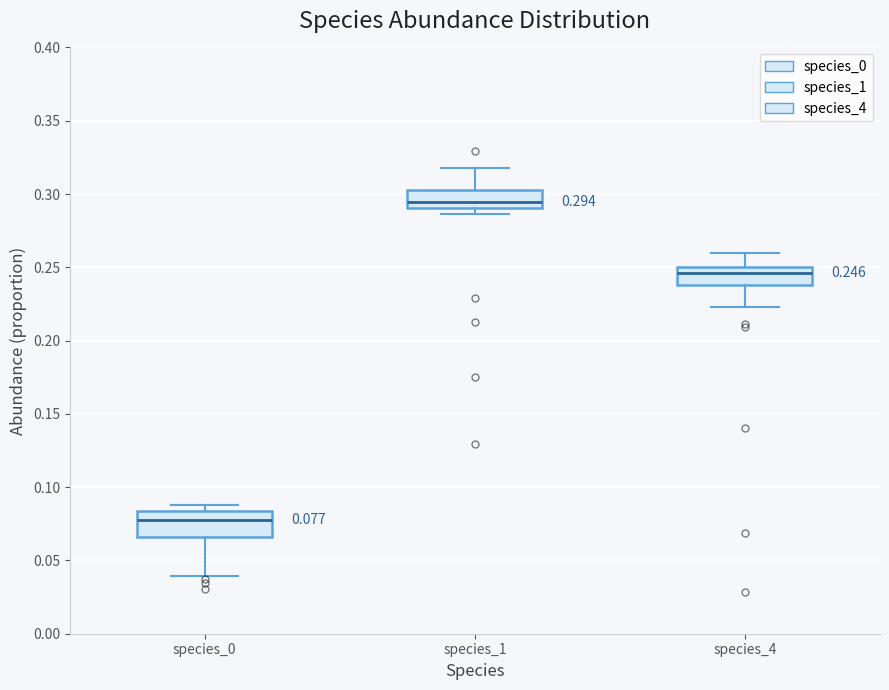

Which box is the tallest, from its lower edge to its upper edge?

species_0